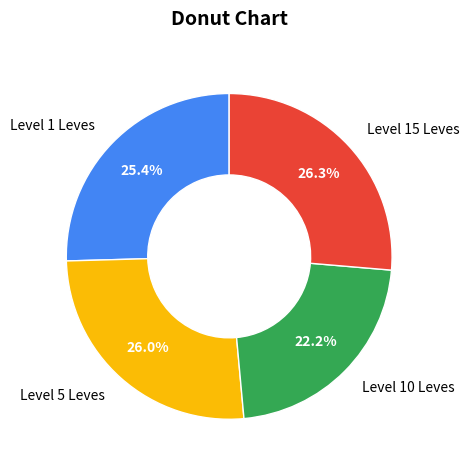

Which has a higher value, Level 10 Leves or Level 1 Leves?

Level 1 Leves